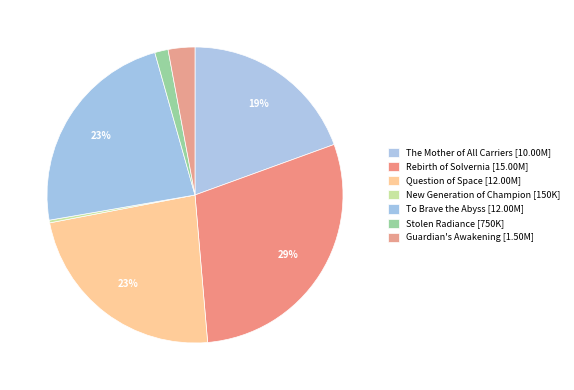

How many slices are in this pie chart?

7